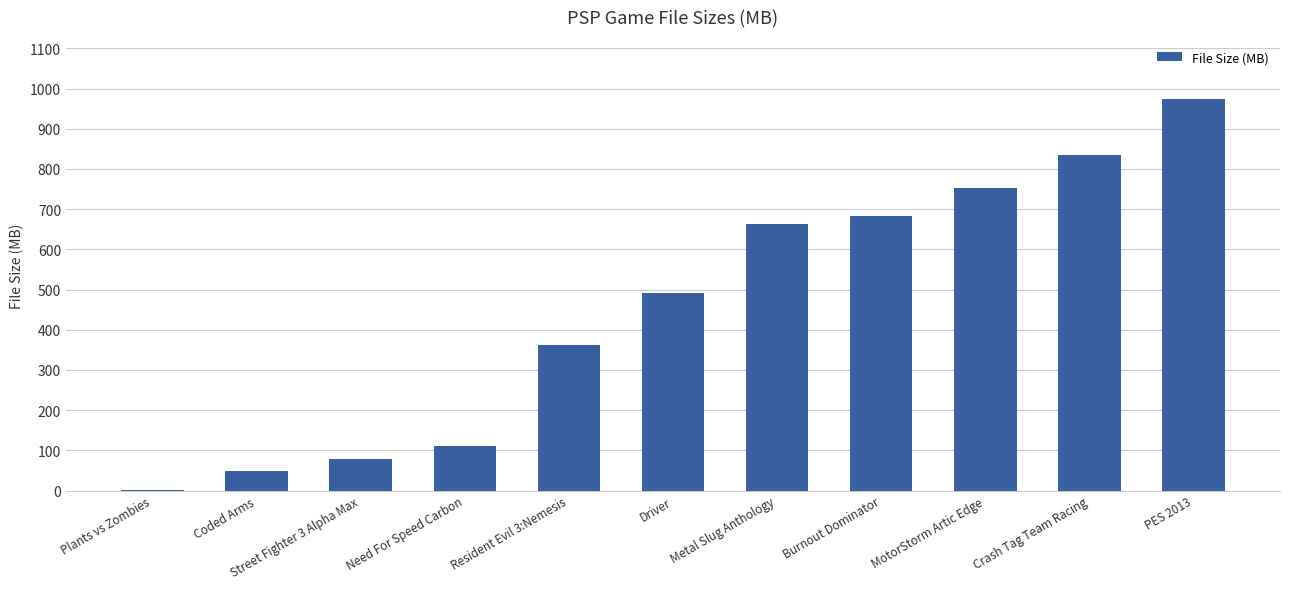

Reading left to right, extract all data points from this chart.

2.0	49.8	78.2	112.0	363.0	491.4	663.0	682.0	752.0	834.0	975.0